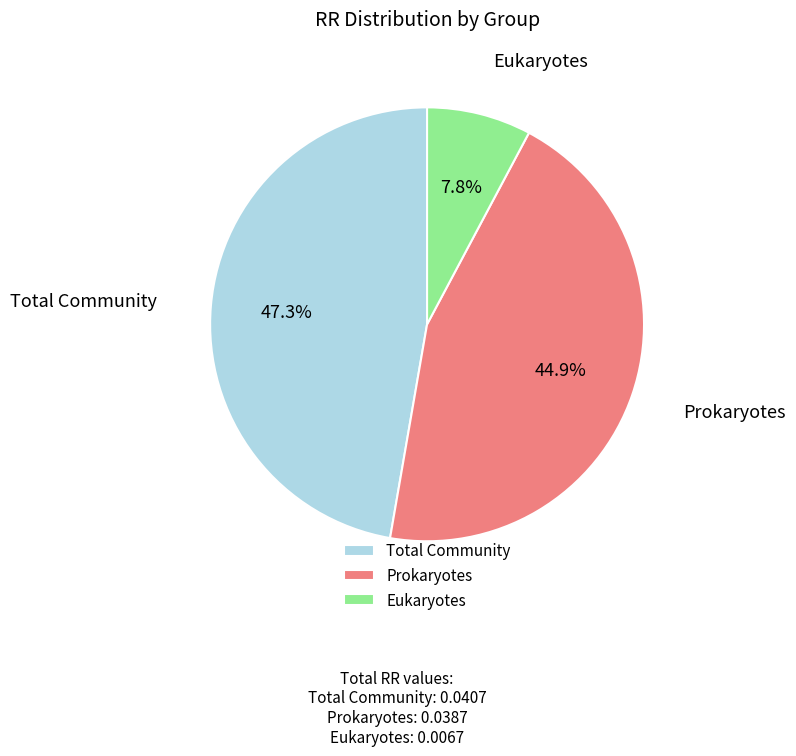

To the nearest percent, what percentage of the pie is Total Community?

47%